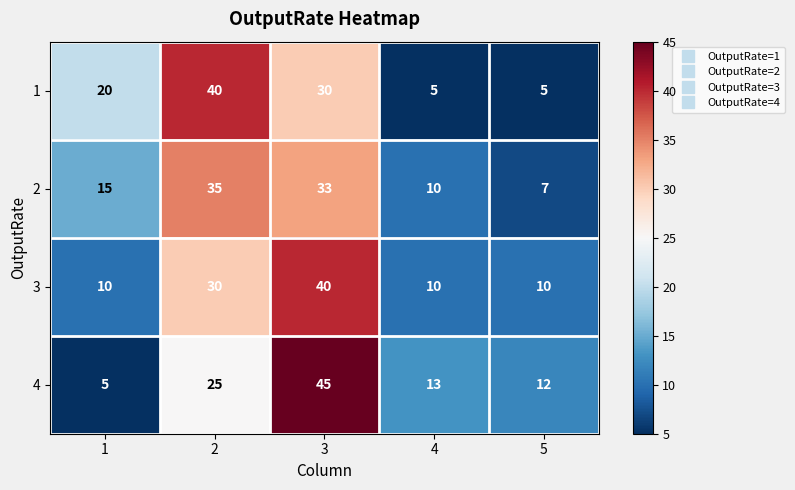

What is the average value of the 4 series?

20